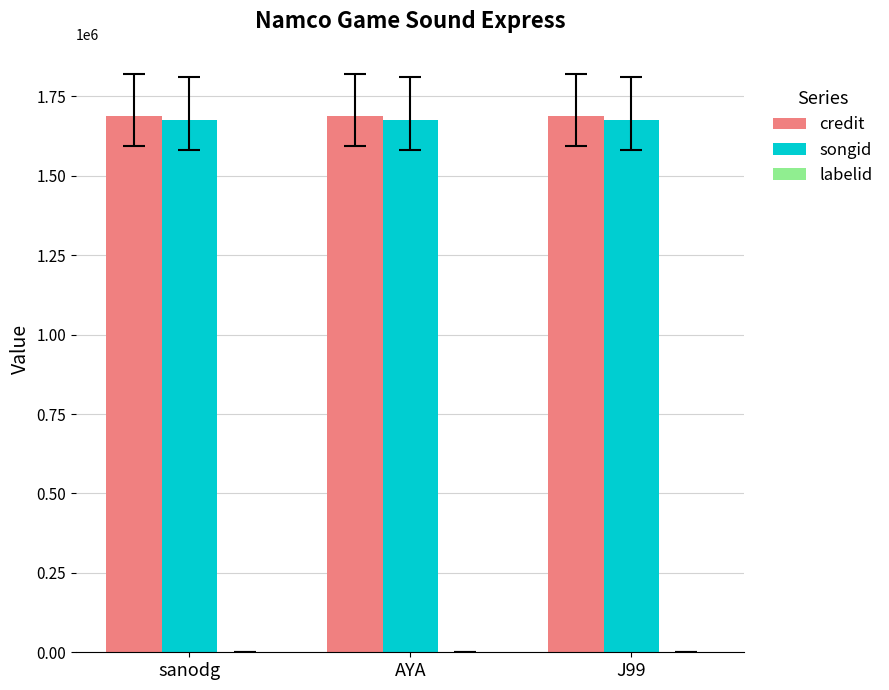

What is the maximum value shown in the chart?

1687114